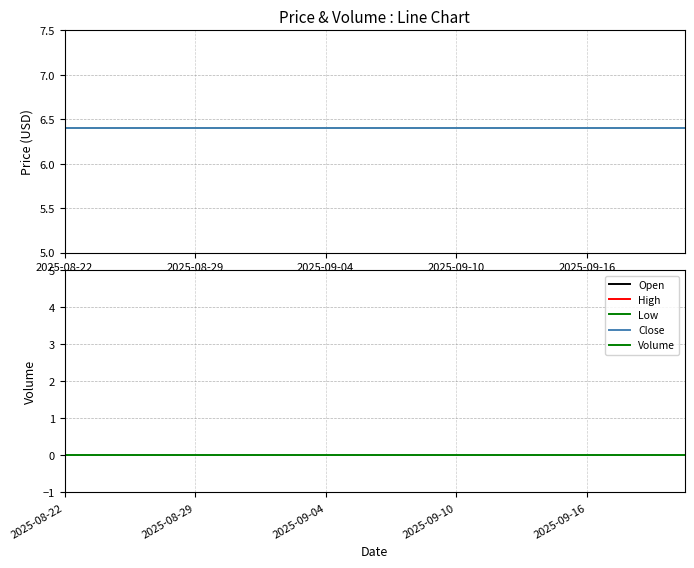

What are all the series names shown in the legend?

Open, High, Low, Close, Volume